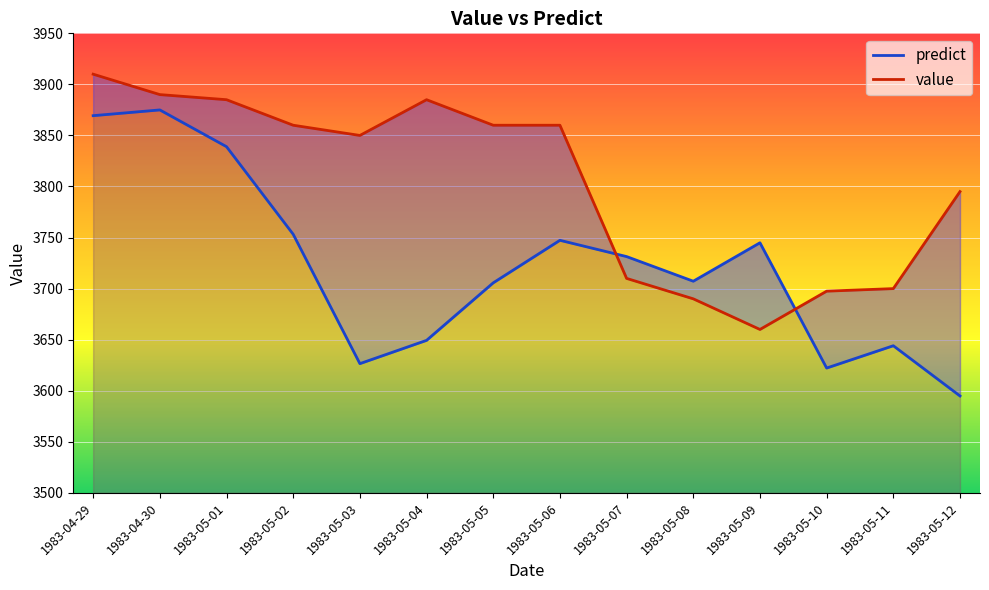

At which label is value closest to 3785?

1983-05-12